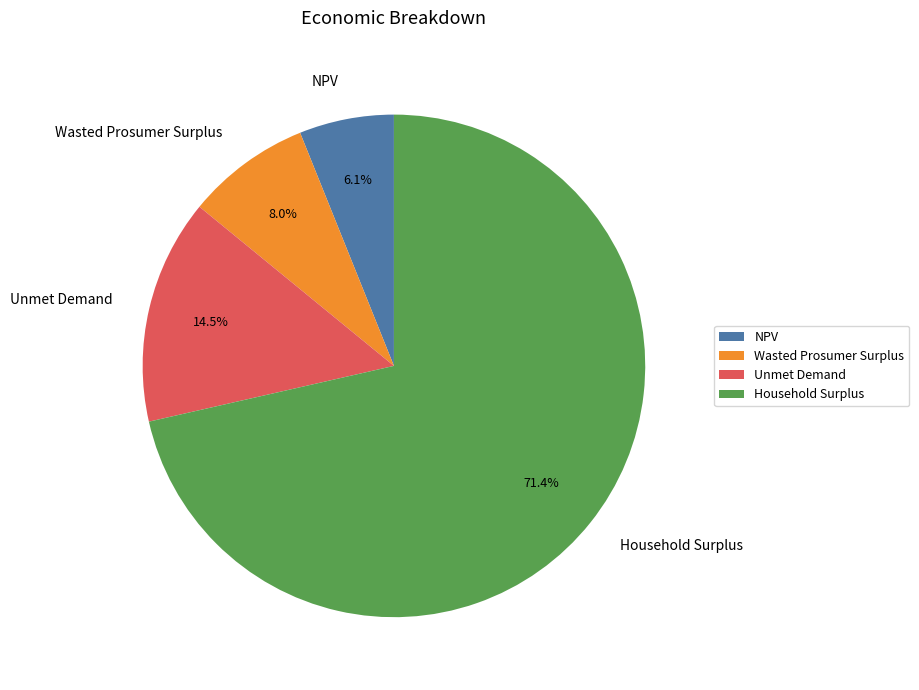

Does NPV account for over 50% of the chart?

No